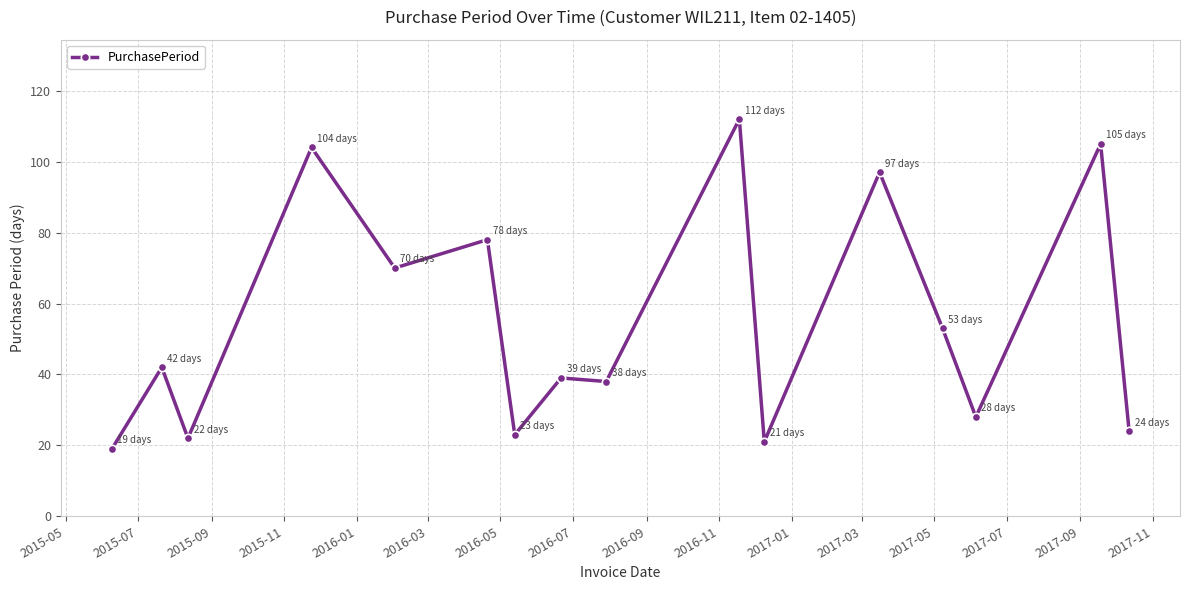

True or false: the data has more than 2 interior local peaks.

True